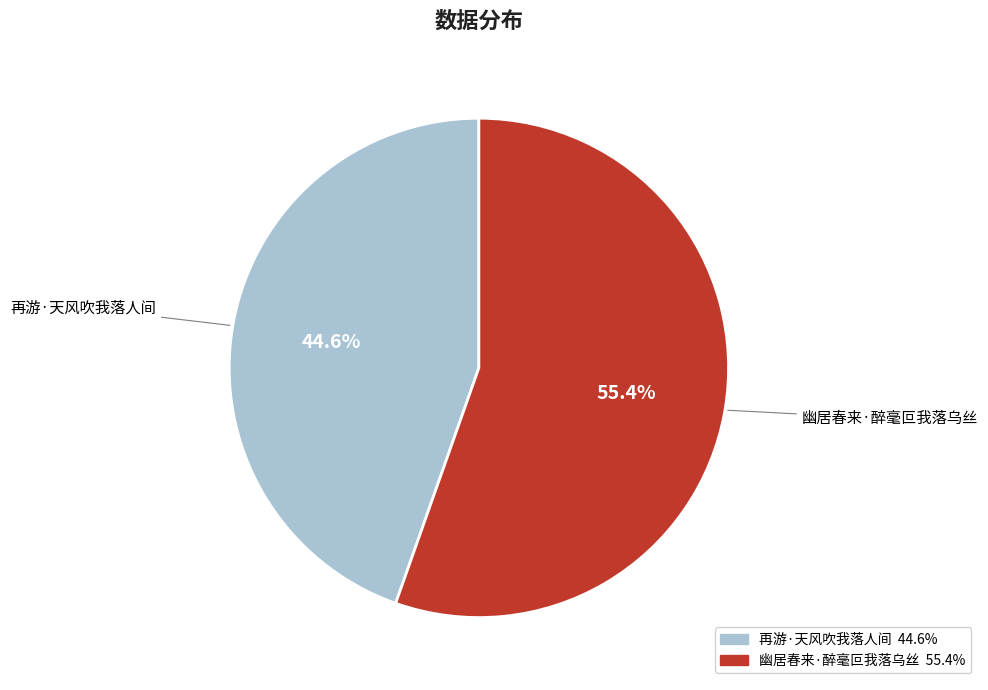

Is it true that 再游·天风吹我落人间 is 35% of the pie?

False